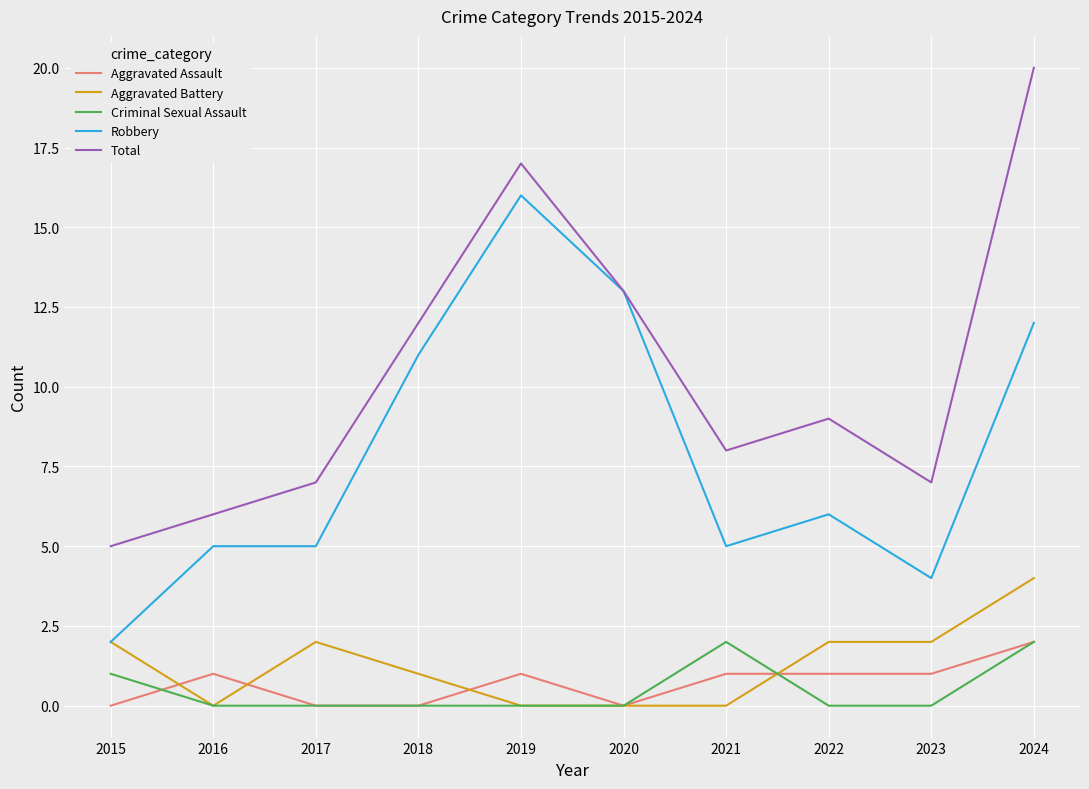

What is the difference between the highest and lowest values at 2017?

7